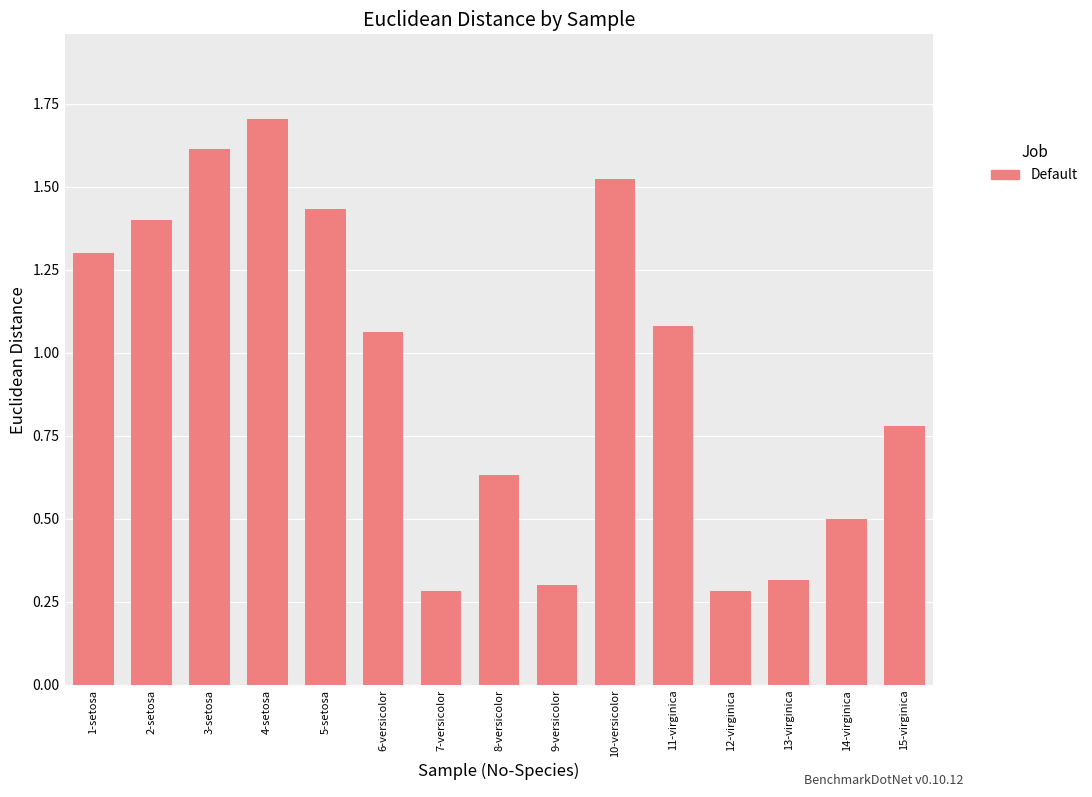

What is the minimum value shown in the chart?

0.3